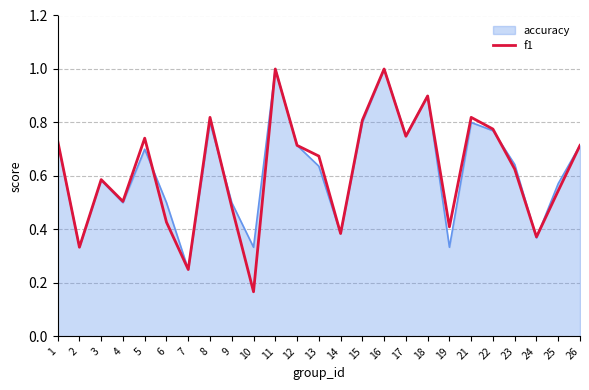

Between 9 and 22, which series saw the biggest shift?

f1